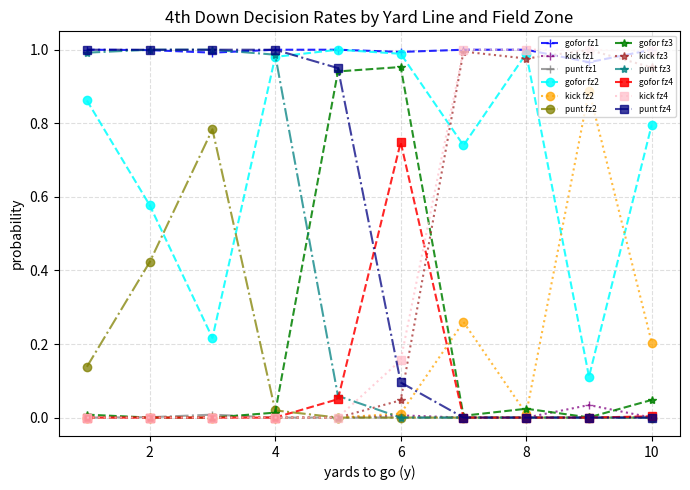

How many times do punt fz4 and kick fz4 cross each other?

1